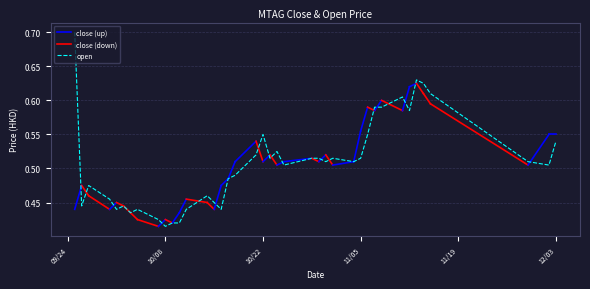

What value does the data have at 2019-10-25?

0.5